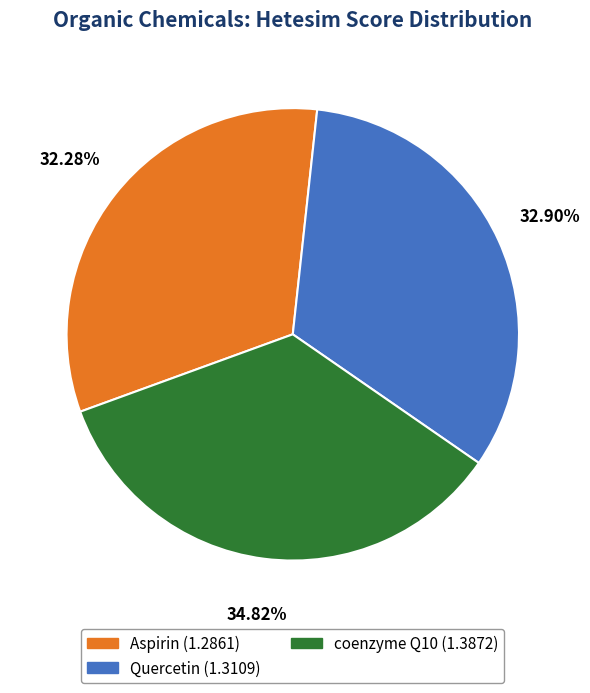

How much of the chart is everything except Quercetin?

67.1%